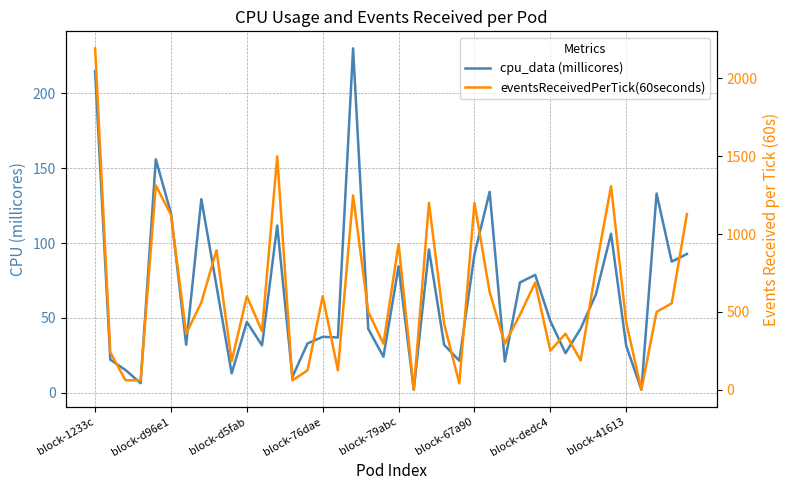

What is the spread (max minus min) of values at 24?

19.6